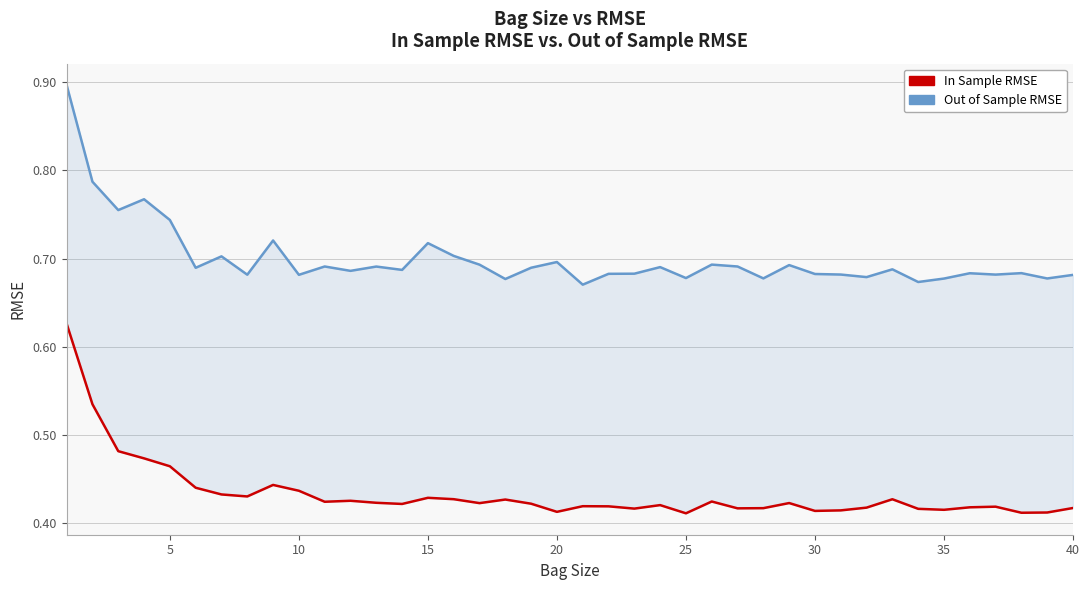

What is the difference between the maximum and minimum values in the In Sample RMSE series?

0.2